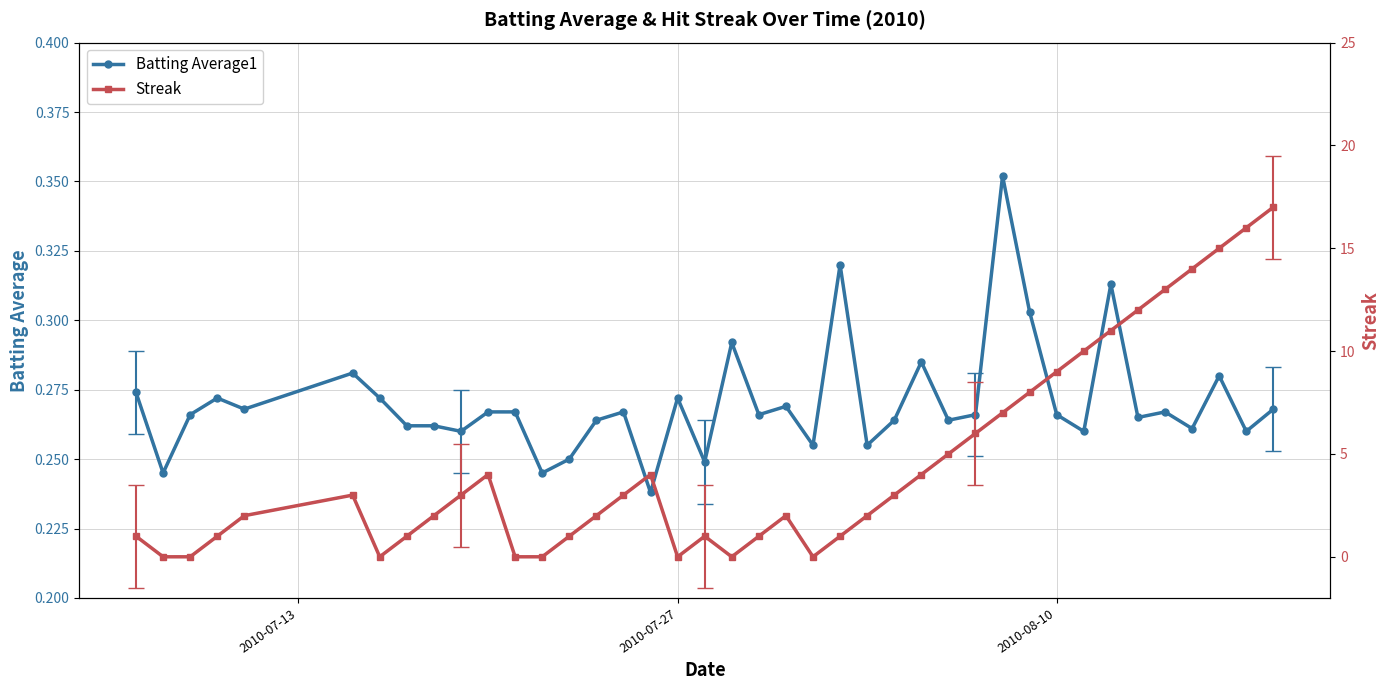

Count the Batting Average1 values in the range 0 to 1.

40